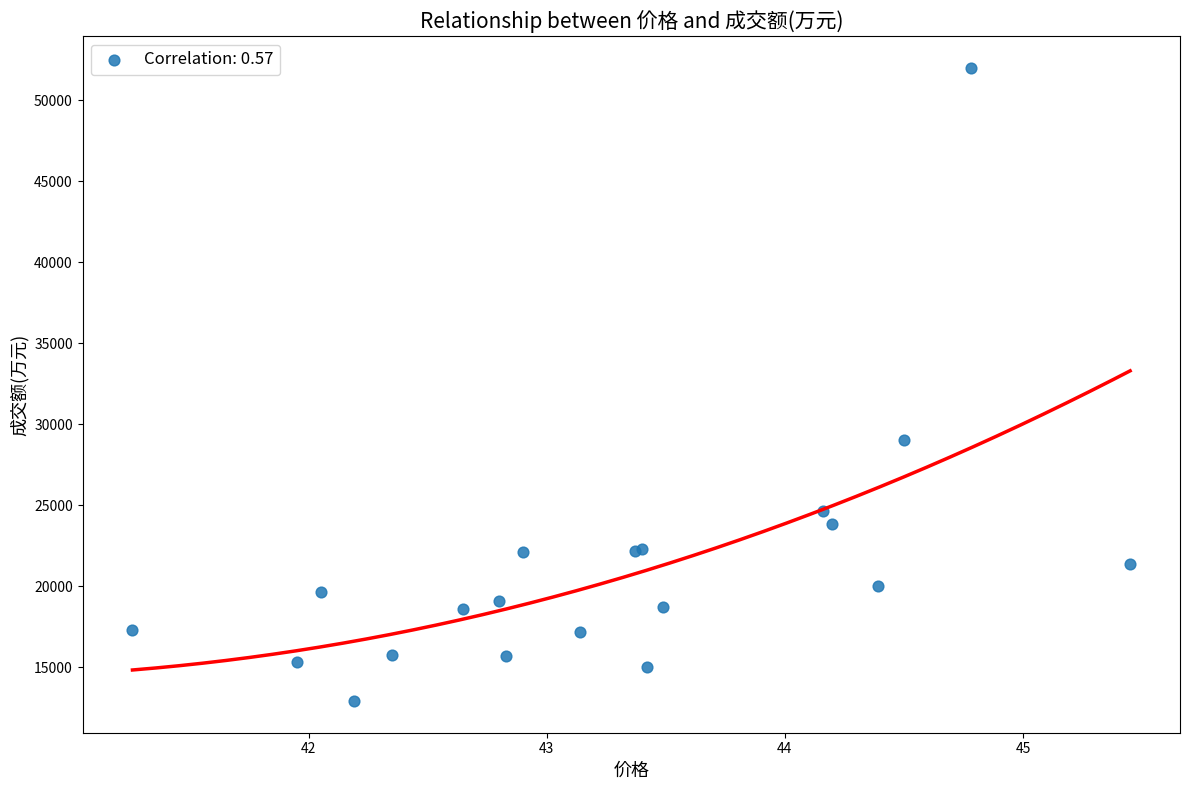

What Y value in the scatter plot is closest to 32460?

29052